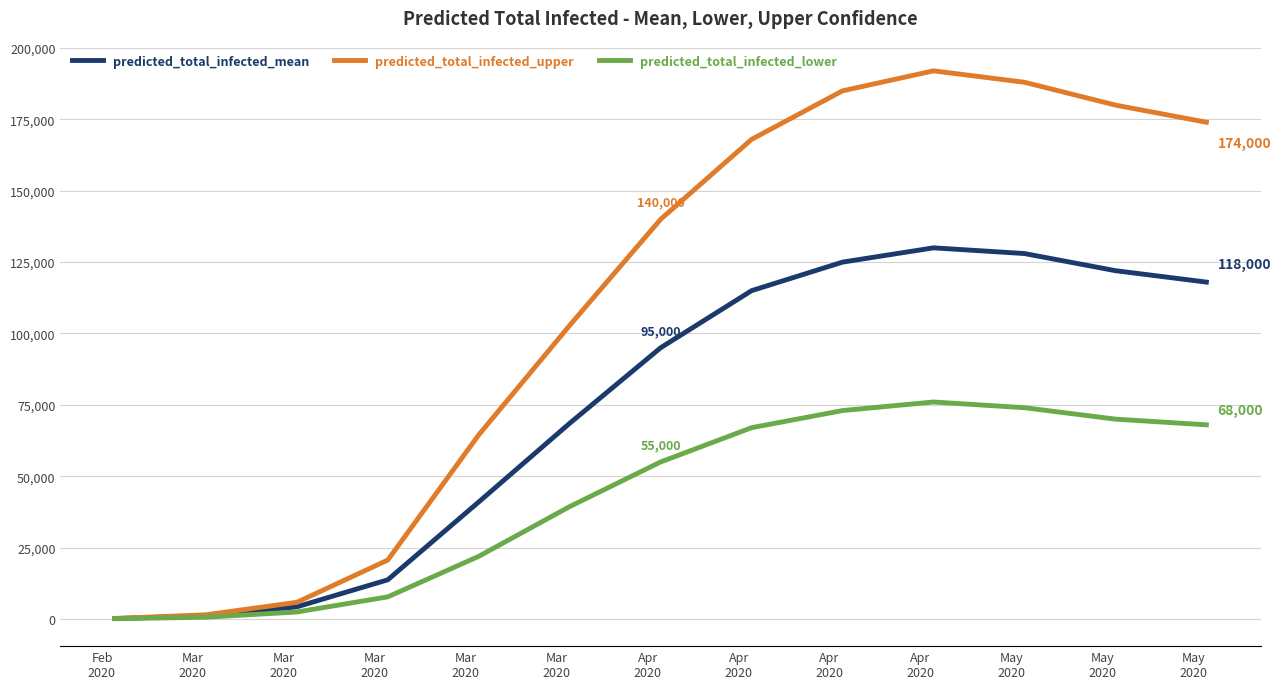

List the series in order of their peak value, highest first.

predicted_total_infected_upper, predicted_total_infected_mean, predicted_total_infected_lower